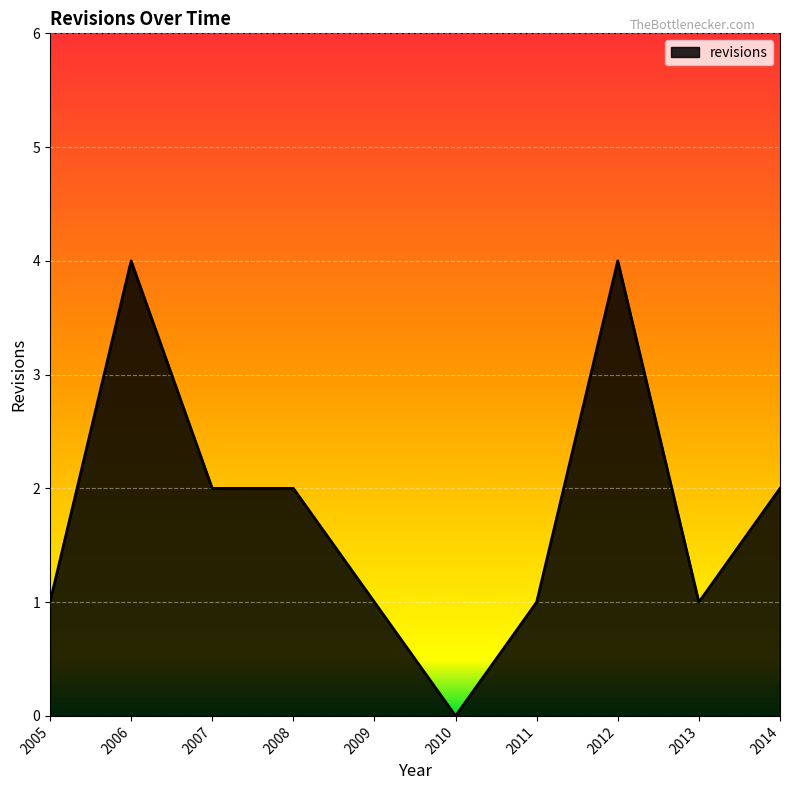

True or false: the data shows 7 at 2012.

False